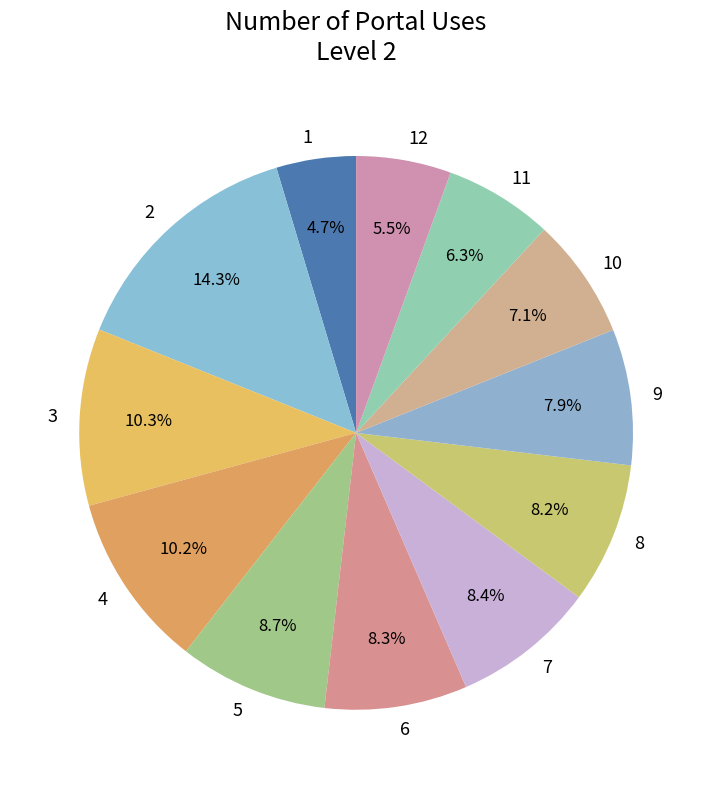

Does 11 account for over 50% of the chart?

No